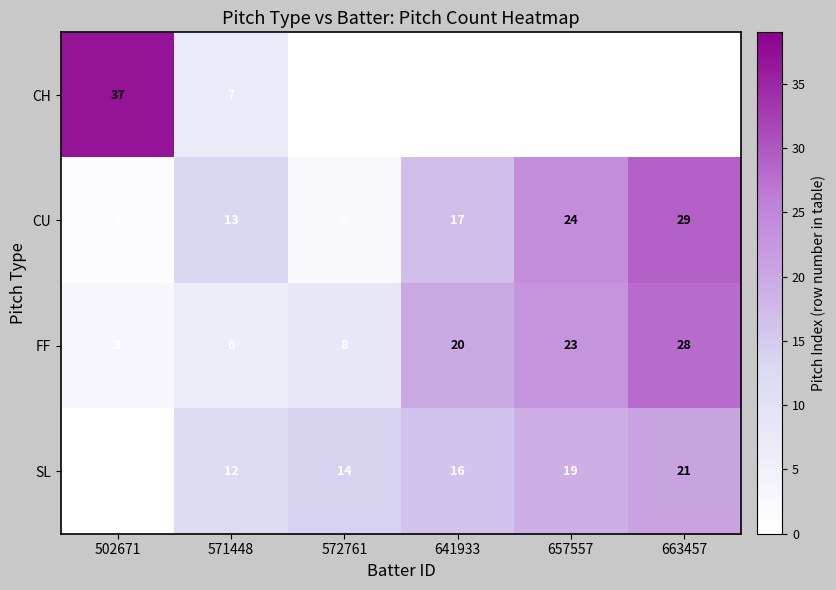

Between 571448 and 657557, which series saw the biggest shift?

FF